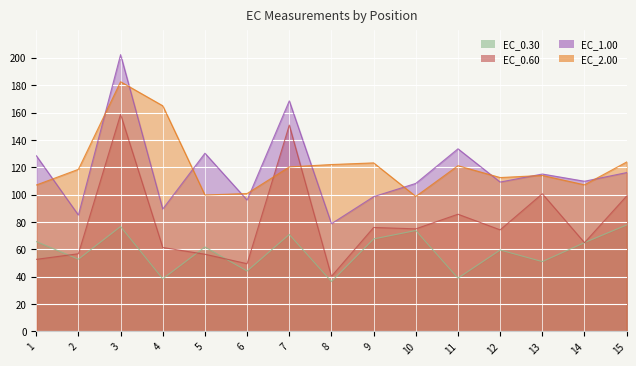

True or false: EC_1.00 has more than 1 points higher than both neighbors.

True